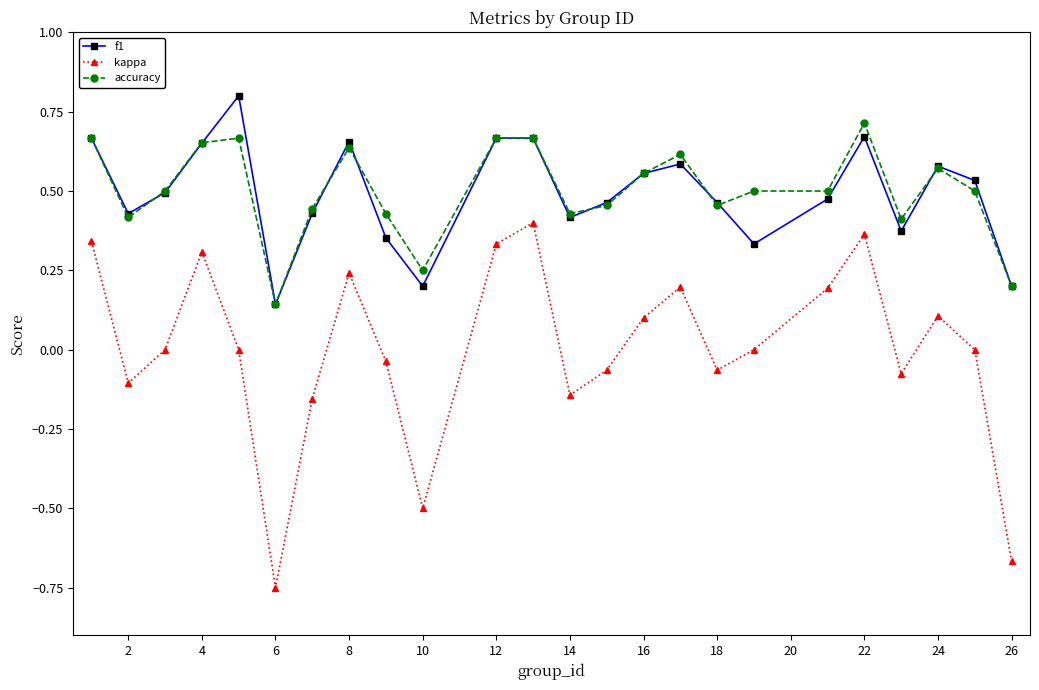

What are all the series names shown in the legend?

f1, kappa, accuracy